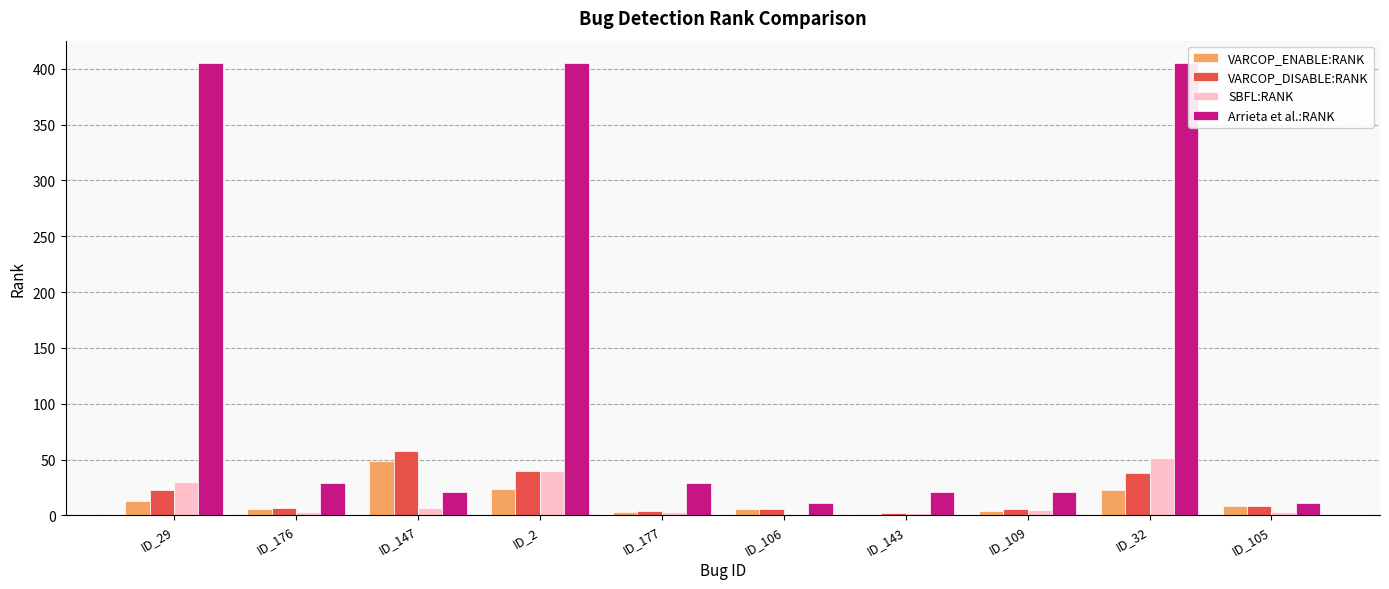

What is the difference between the SBFL:RANK values at ID_106 and ID_176?

2